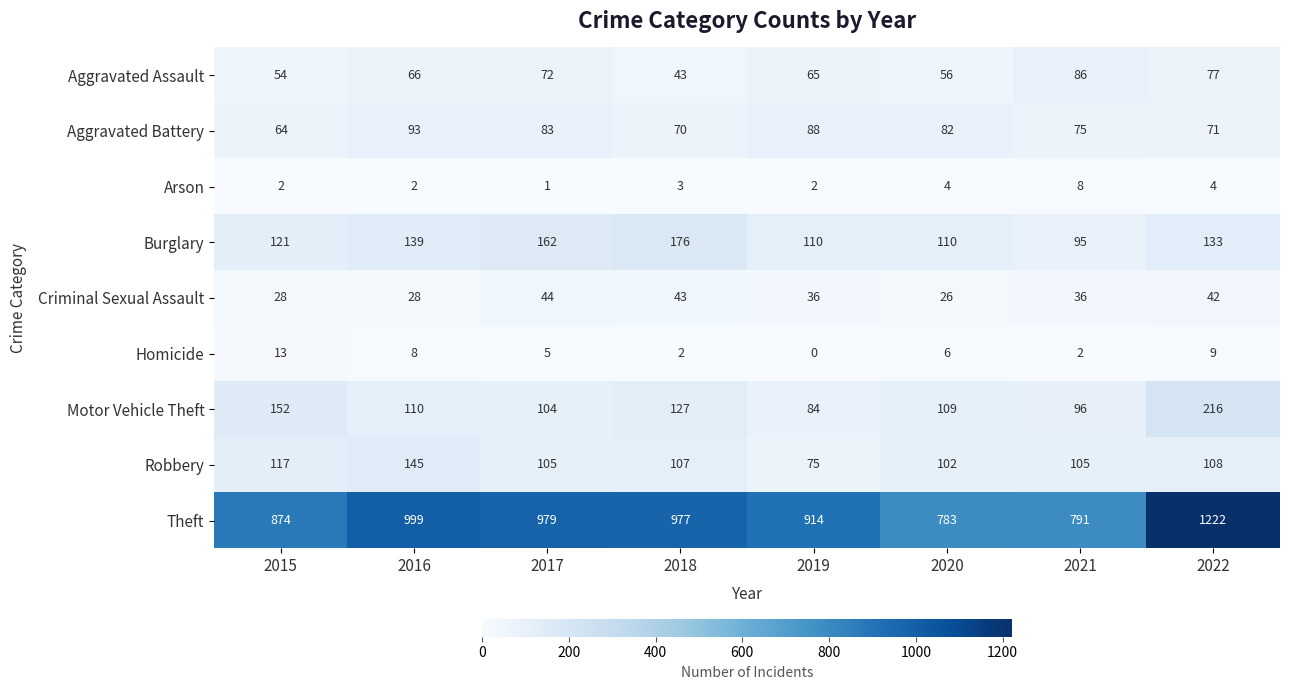

Count the number of data series in this chart.

9